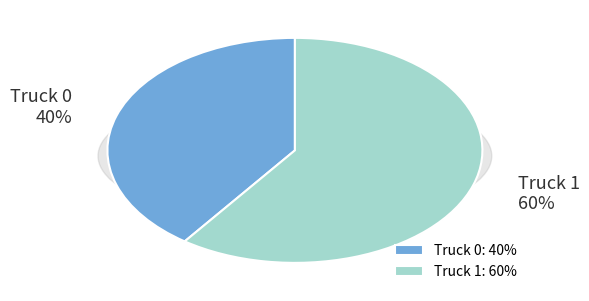

What percentage is the Truck 1 slice, to the nearest percent?

60%